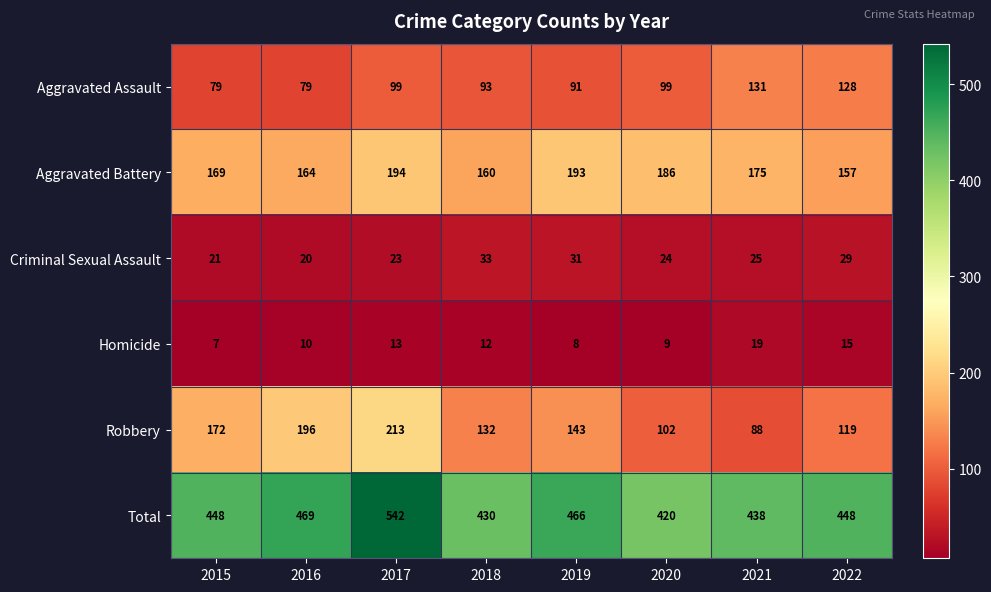

Which series has the largest total across all categories?

Total